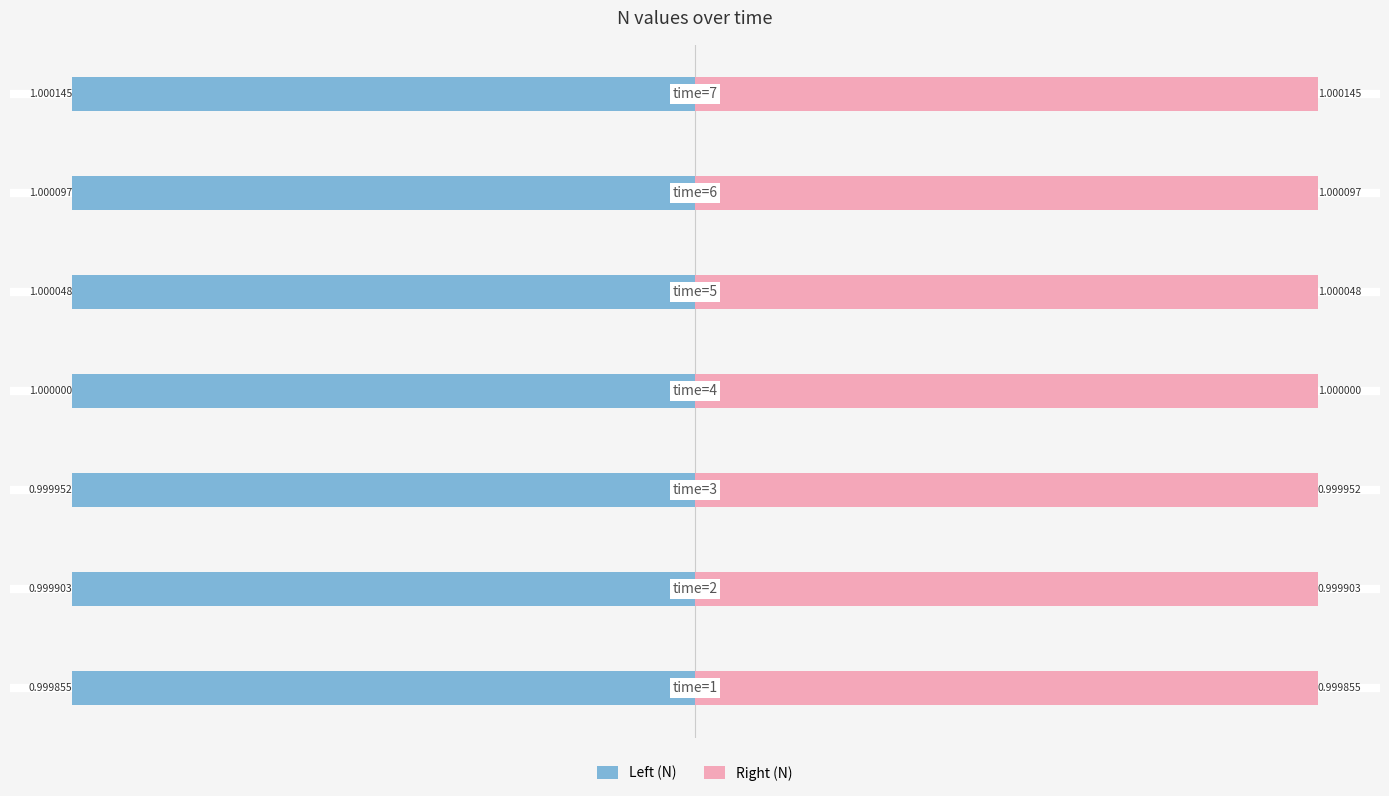

What value does the Right (N) series have at −1.00?

1.0